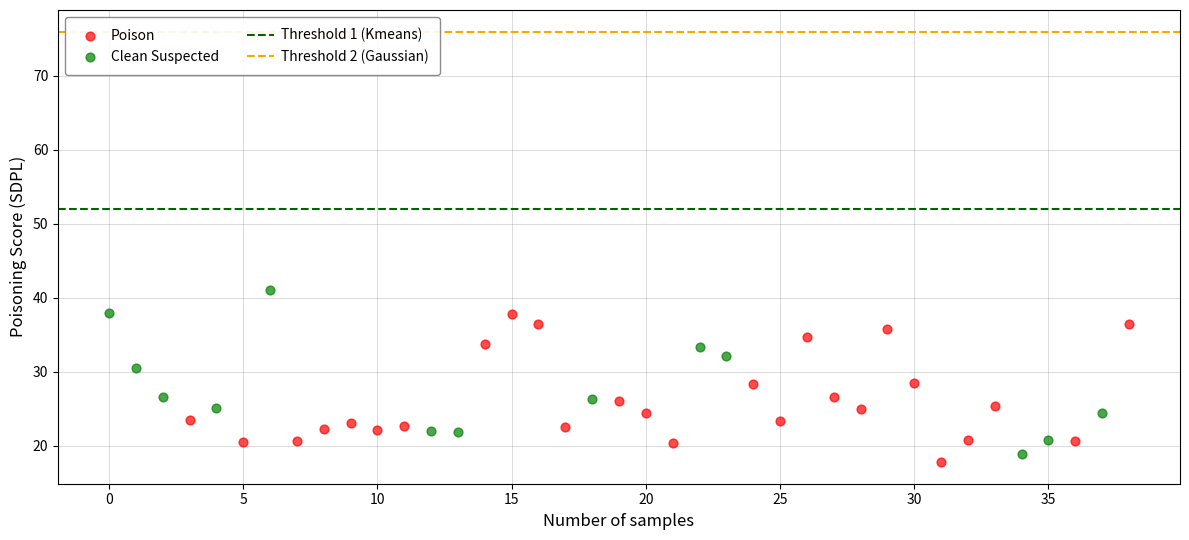

Which series reaches the minimum Y coordinate?

Poison